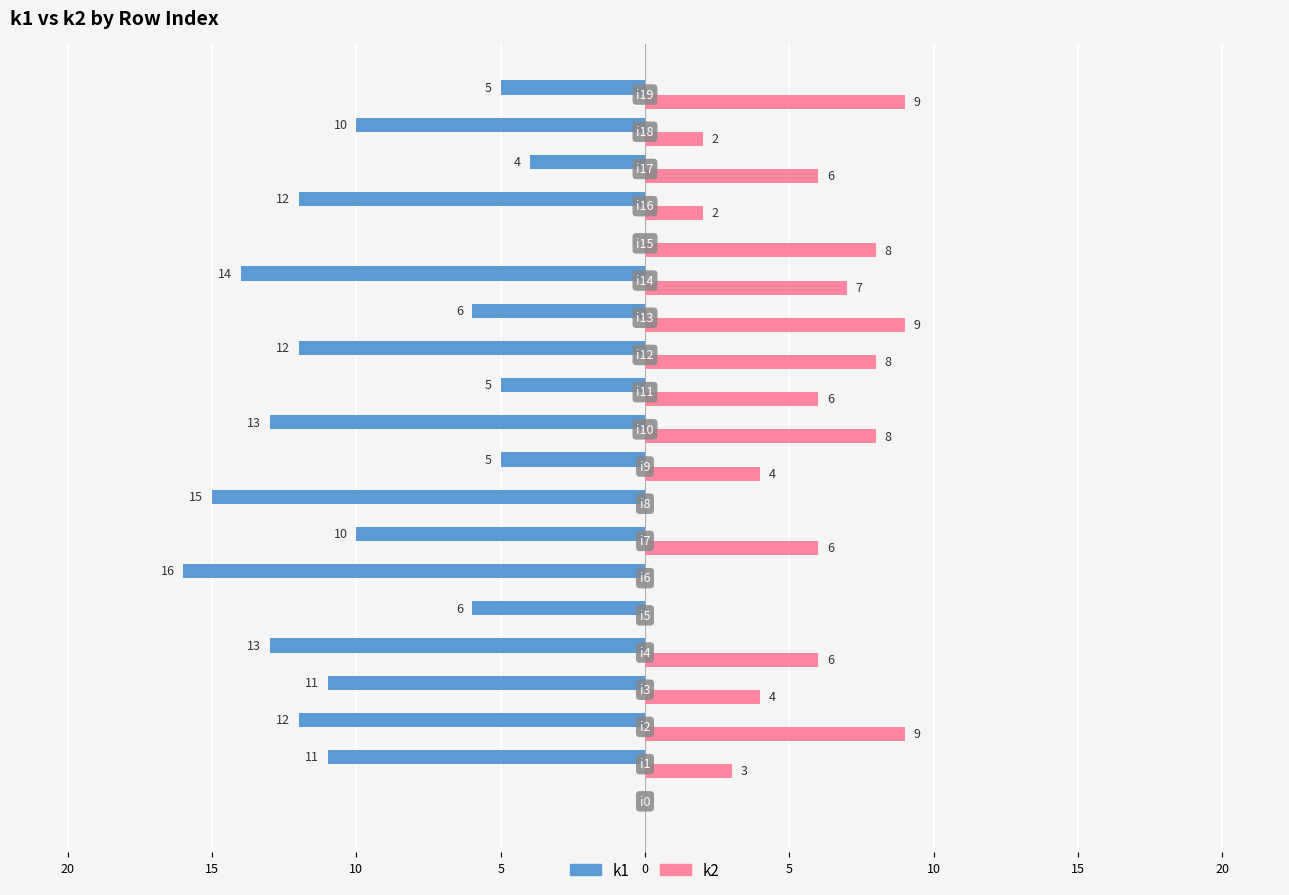

What are all the series names shown in the legend?

k1, k2